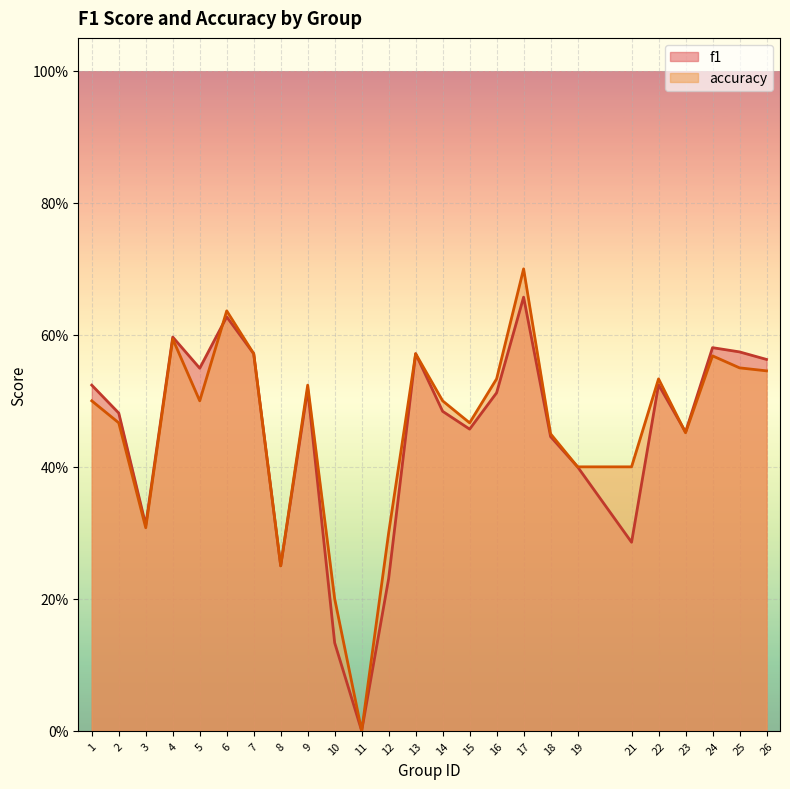

Between which two adjacent categories do f1 and accuracy first intersect?

5 and 6